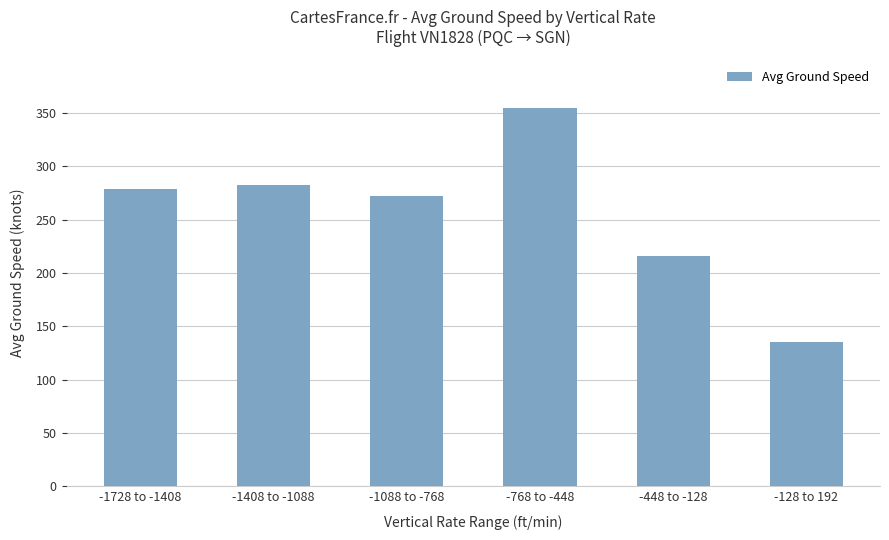

Is it true that the value at -448 to -128 is 216?

True